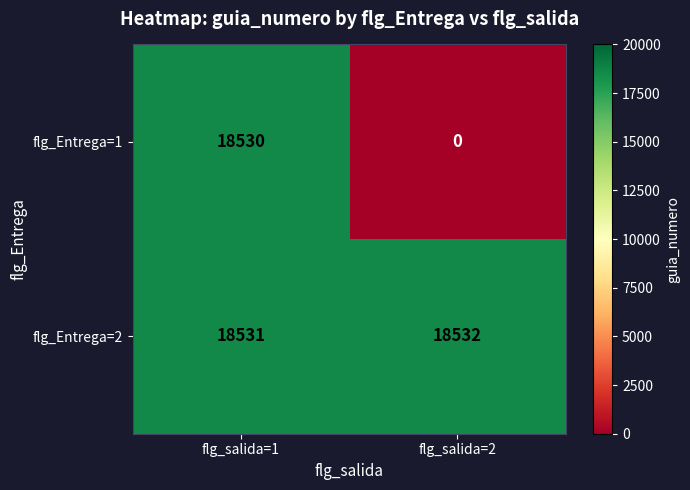

At which label is flg_Entrega=2 closest to 18531?

flg_salida=1